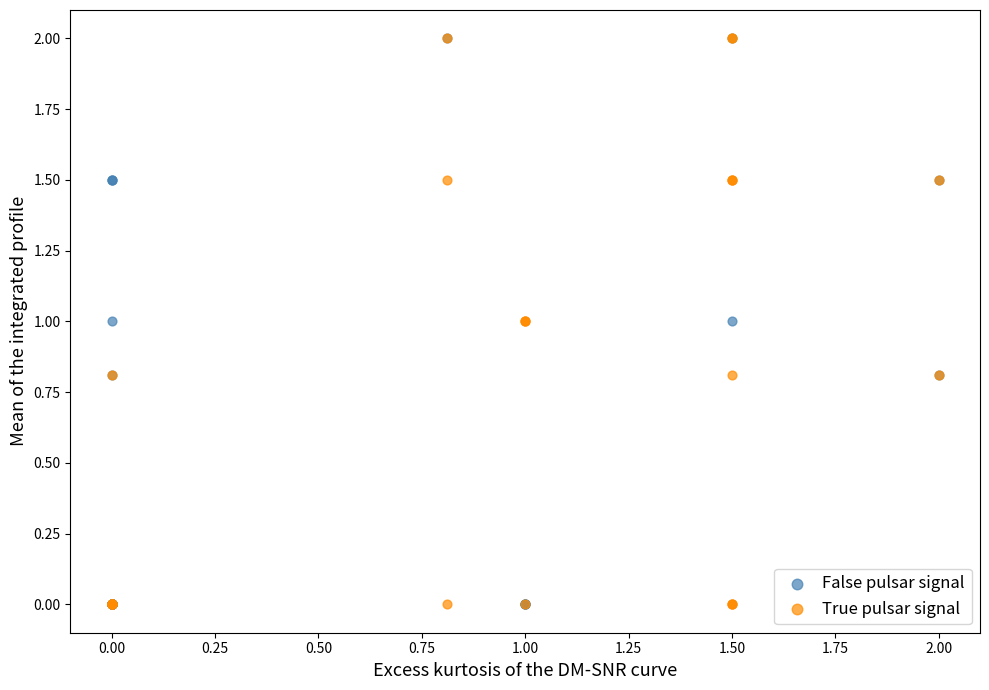

What are all the series names shown in the legend?

False pulsar signal, True pulsar signal